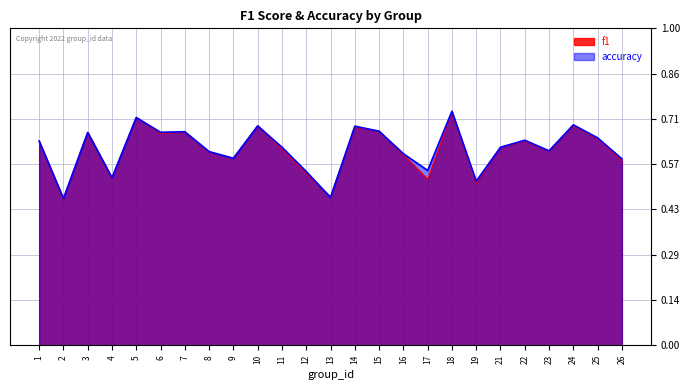

Reading left to right, transcribe all the data shown in this chart.

f1: 0.6	0.5	0.7	0.5	0.7	0.7	0.7	0.6	0.6	0.7	0.6	0.5	0.5	0.7	0.7	0.6	0.5	0.7	0.5	0.6	0.6	0.6	0.7	0.7	0.6
accuracy: 0.6	0.5	0.7	0.5	0.7	0.7	0.7	0.6	0.6	0.7	0.6	0.5	0.5	0.7	0.7	0.6	0.6	0.7	0.5	0.6	0.6	0.6	0.7	0.7	0.6